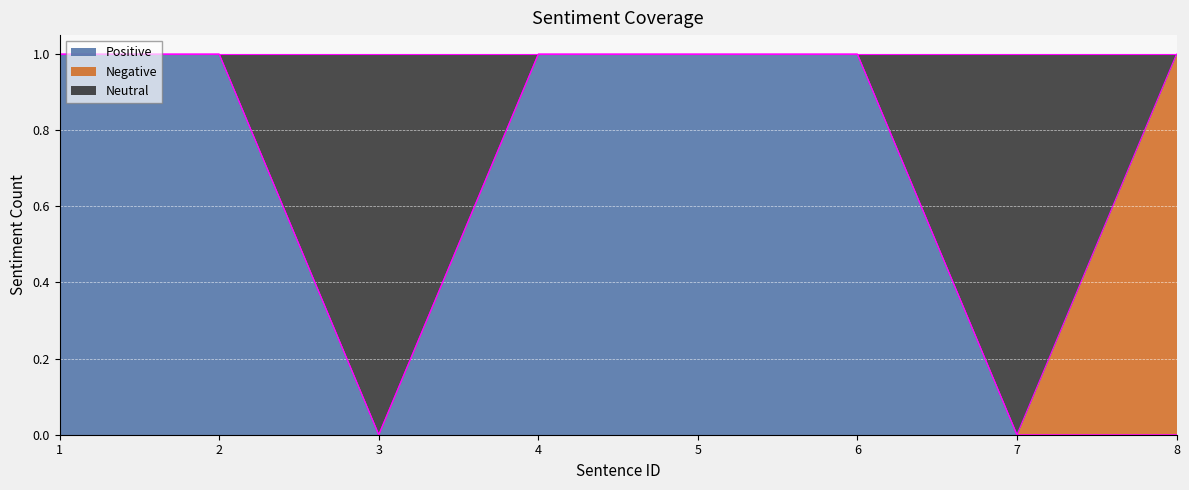

Is it true that Positive equals 1 at 4?

True